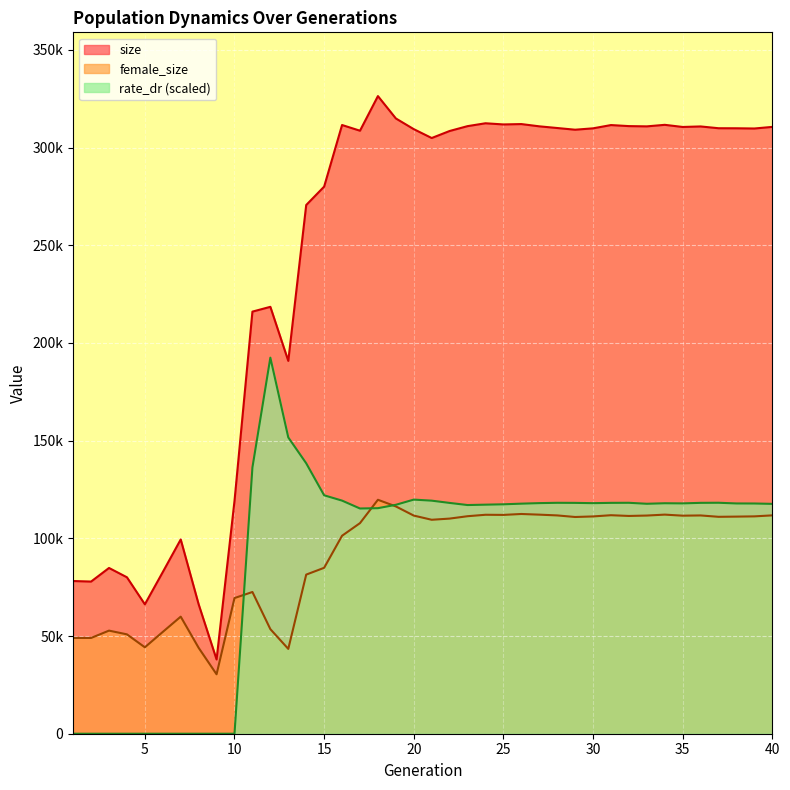

At 35, list the series in order from smallest to largest.

female_size, rate_dr, size